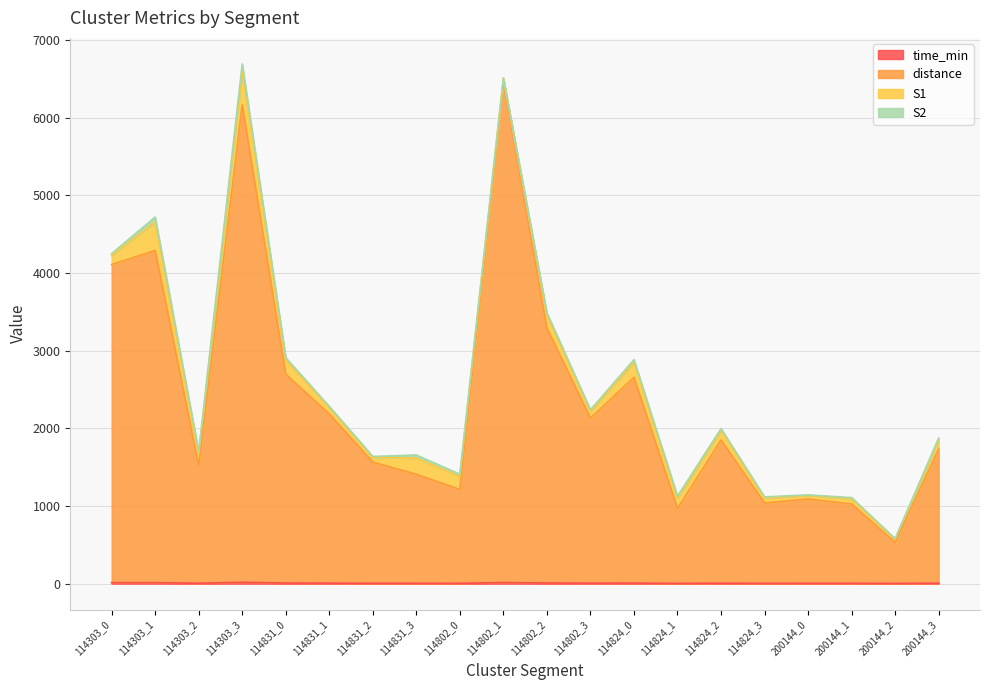

Does the chart have visible grid lines?

Yes